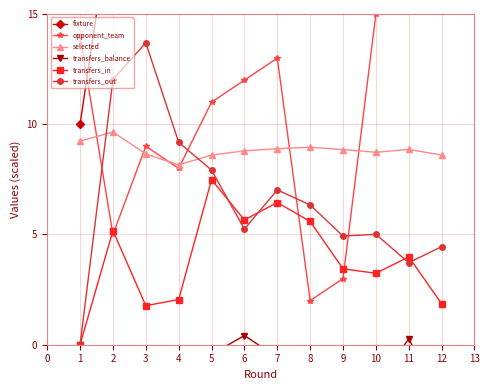

At which label does selected reach its minimum?

4